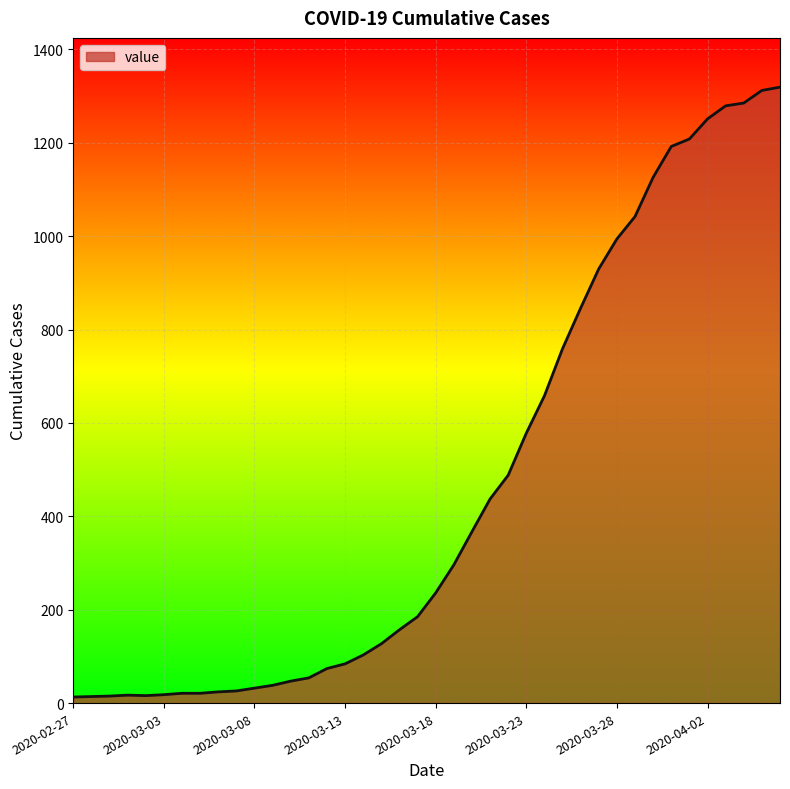

Does the chart have visible grid lines?

Yes